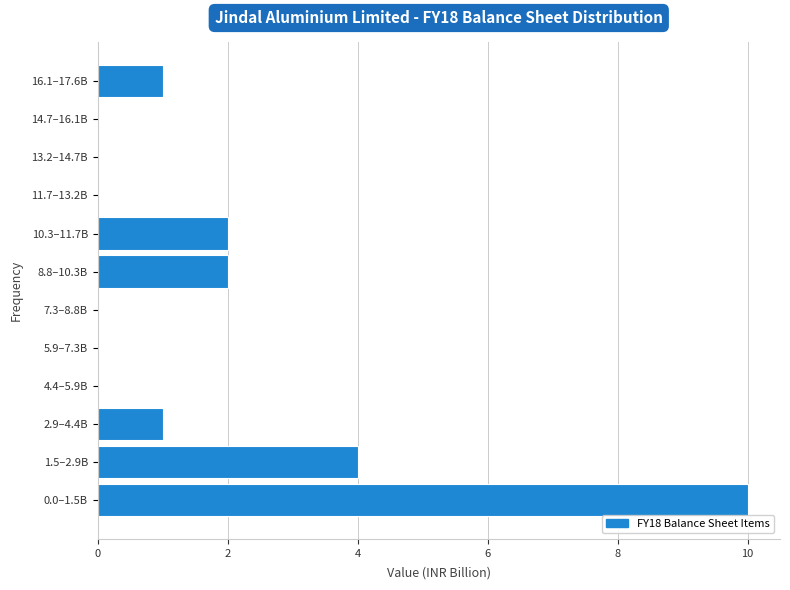

Reading bottom to top, list all the values displayed in this chart.

0.0–1.5B=10	1.5–2.9B=4	2.9–4.4B=1	4.4–5.9B=0	5.9–7.3B=0	7.3–8.8B=0	8.8–10.3B=2	10.3–11.7B=2	11.7–13.2B=0	13.2–14.7B=0	14.7–16.1B=0	16.1–17.6B=1